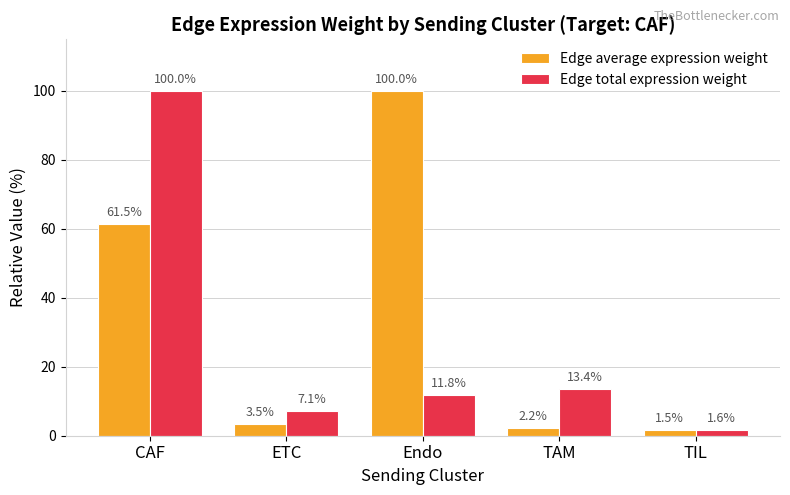

Reading left to right, list all the values displayed in this chart.

Edge average expression weight: 61.5	3.5	100.0	2.2	1.5
Edge total expression weight: 100.0	7.1	11.8	13.4	1.6